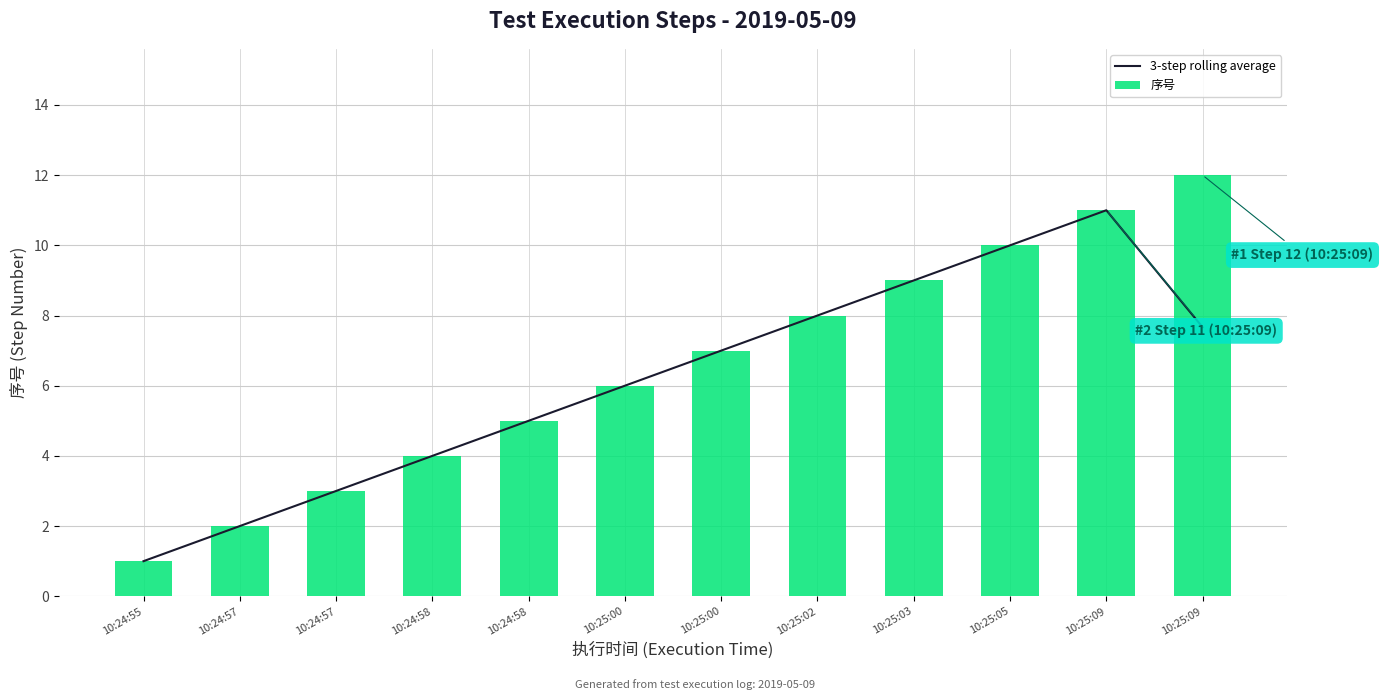

Reading right to left, list all the values displayed in this chart.

3-step rolling average: 7.7	11.0	10.0	9.0	8.0	7.0	6.0	5.0	4.0	3.0	2.0	1.0
序号: 12.0	11.0	10.0	9.0	8.0	7.0	6.0	5.0	4.0	3.0	2.0	1.0